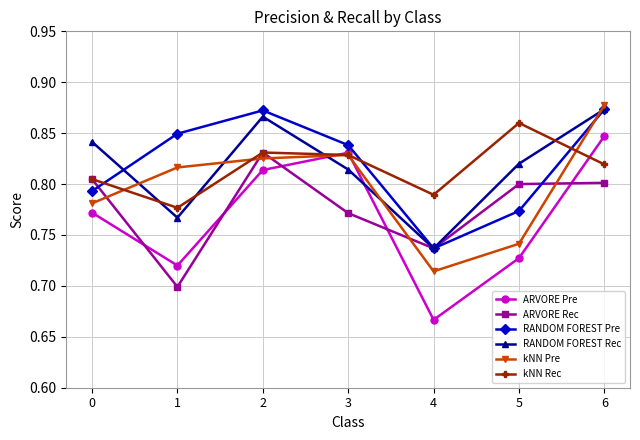

Is it true that RANDOM FOREST Pre equals 0.3 at 1?

False